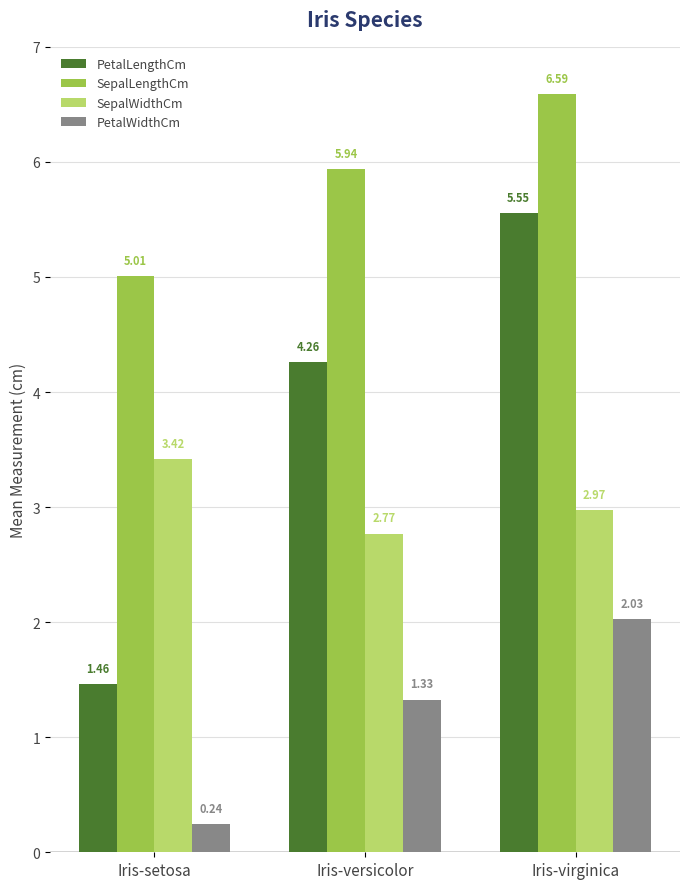

Rank the series by their maximum value, from highest to lowest.

SepalLengthCm, PetalLengthCm, SepalWidthCm, PetalWidthCm